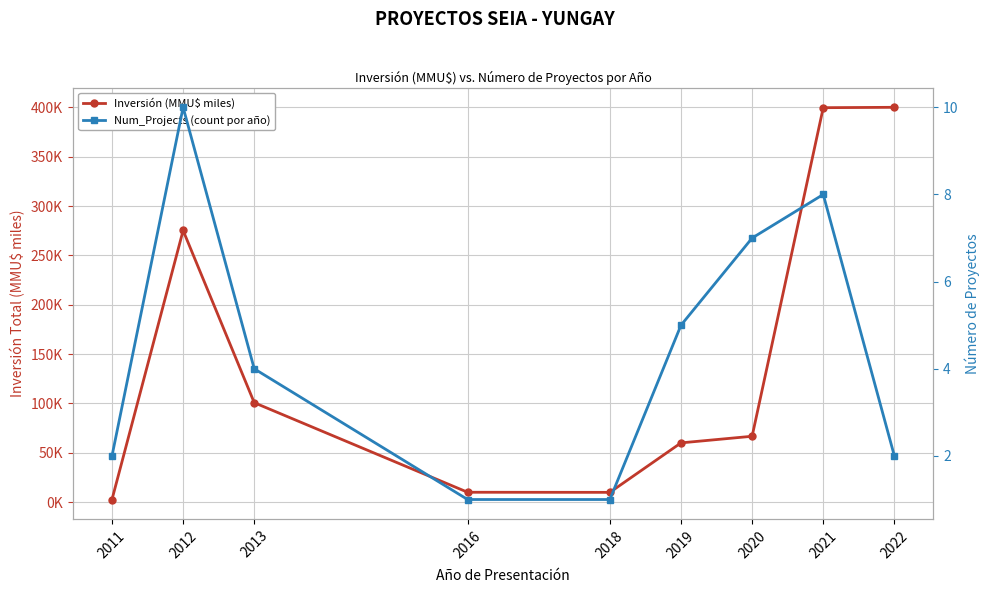

Which label corresponds to the largest value in the chart?

2022